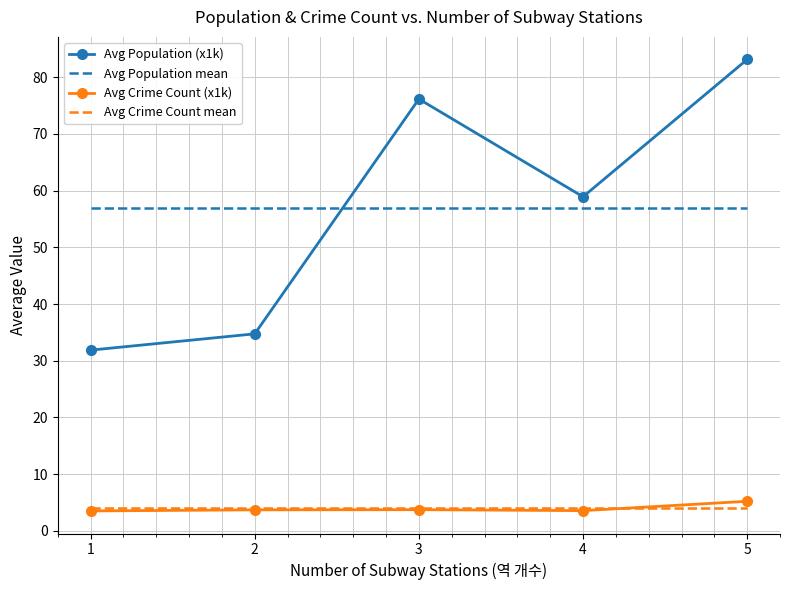

What is the difference between the highest and lowest values at 5?

79.2